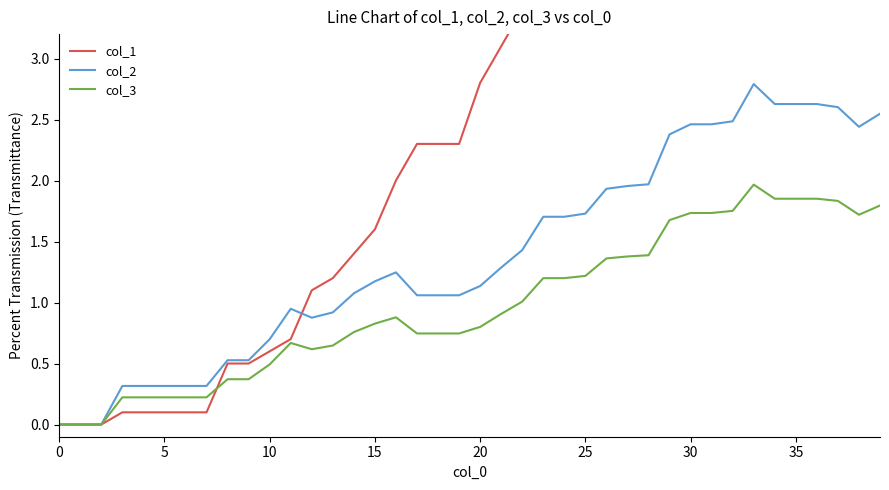

At which category is the sum across all series the highest?

39